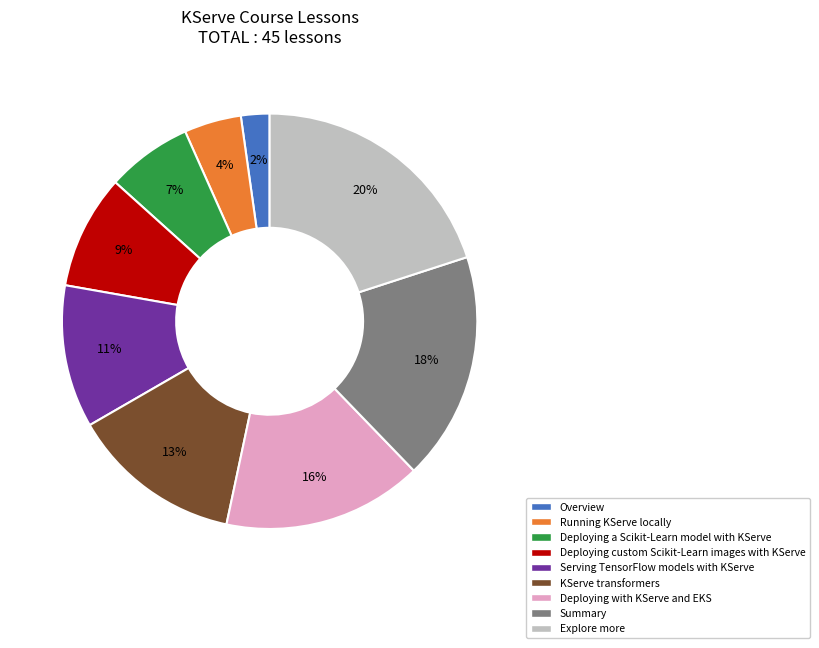

Is it true that Explore more is 20% of the pie?

True